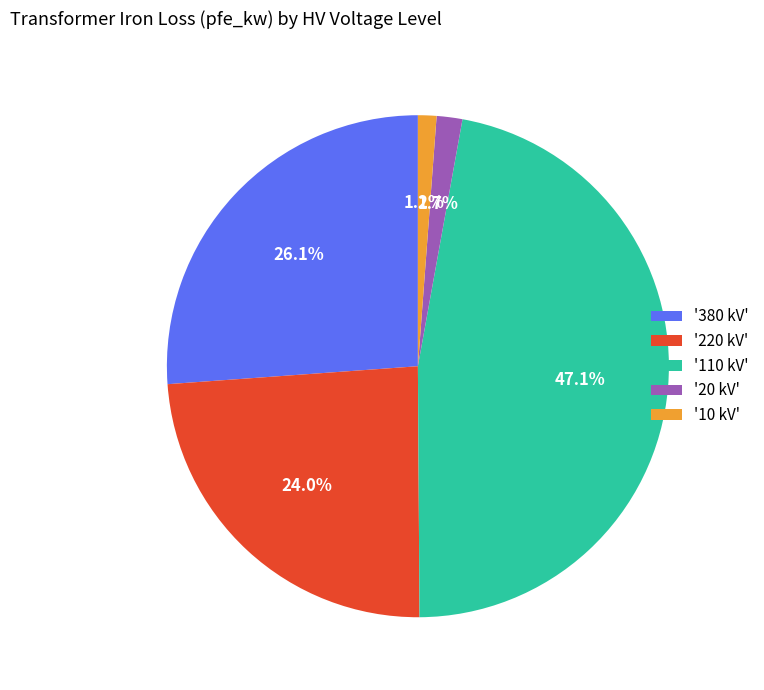

Is there a majority slice in this chart?

No